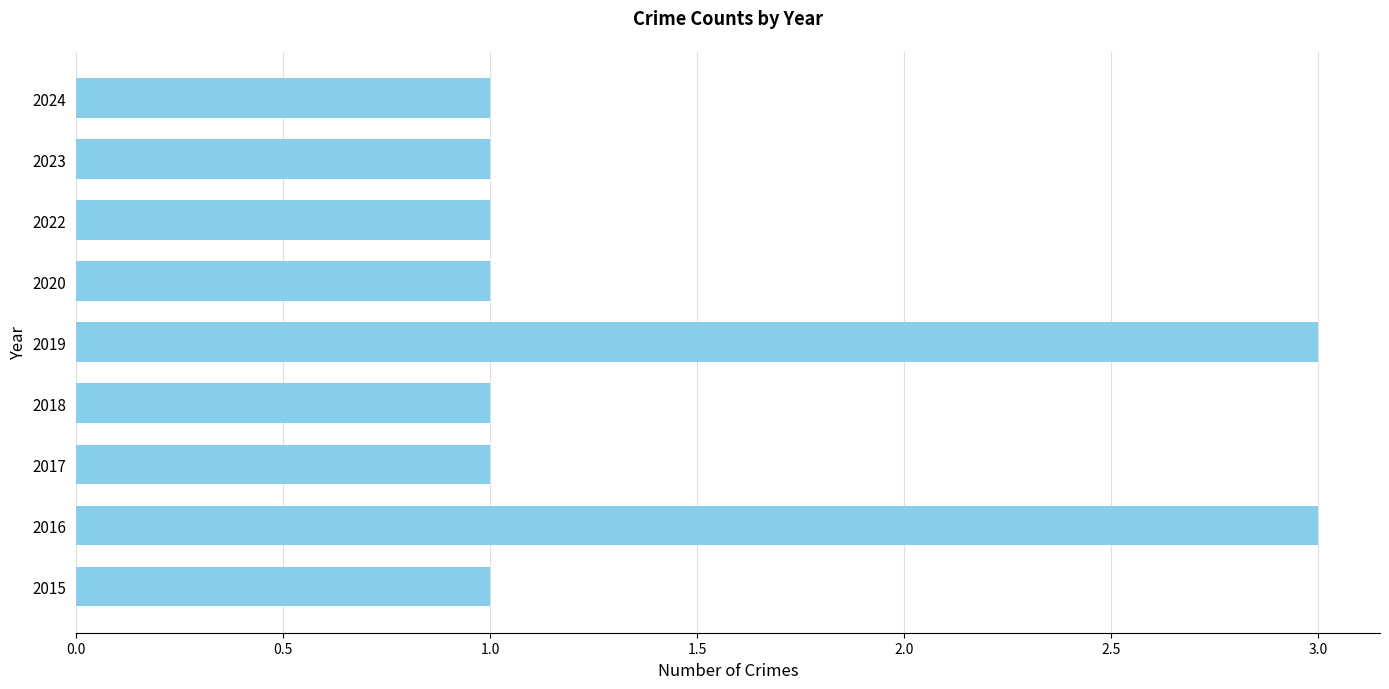

The value at 2022 is 1. True or false?

True